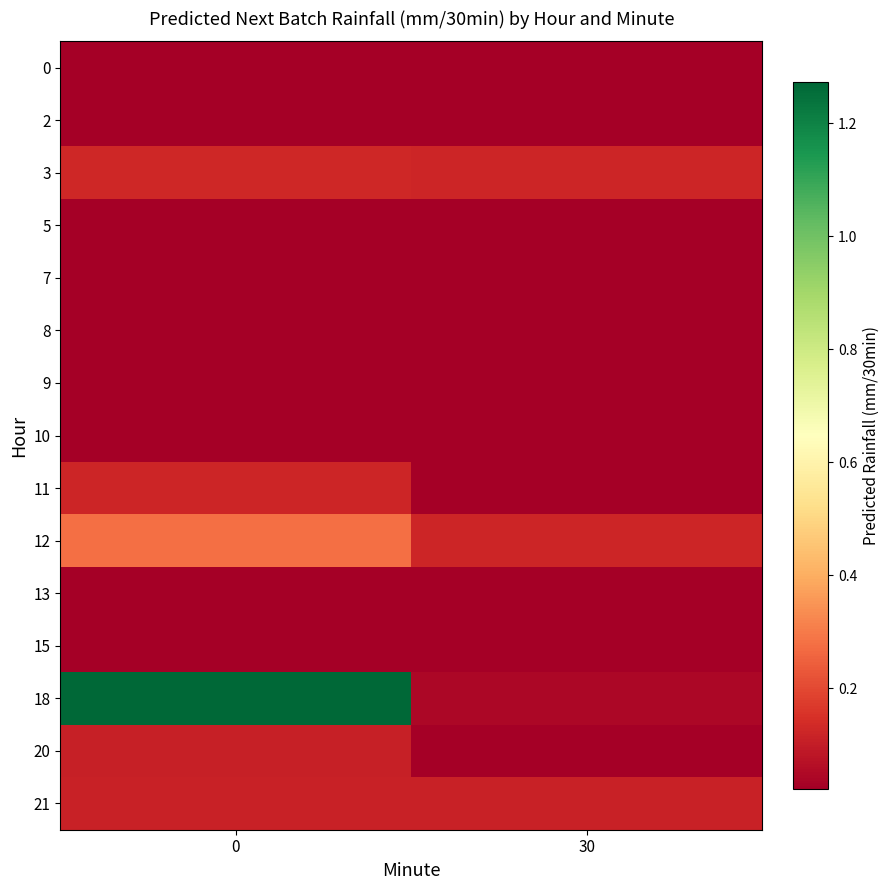

Rank the series by their maximum value, from lowest to highest.

0, 15, 13, 5, 2, 7, 8, 9, 10, 20, 21, 11, 3, 12, 18